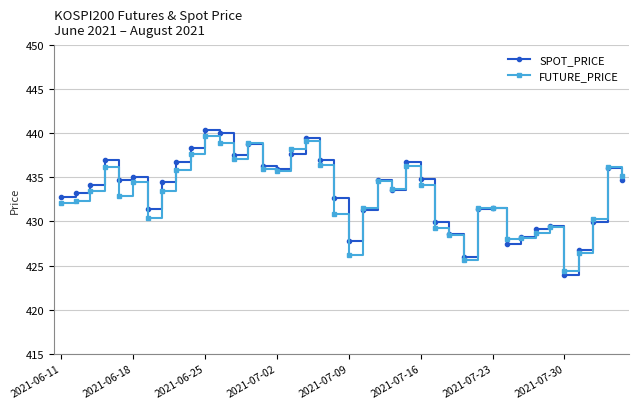

What is the sum of all SPOT_PRICE values?

17335.8